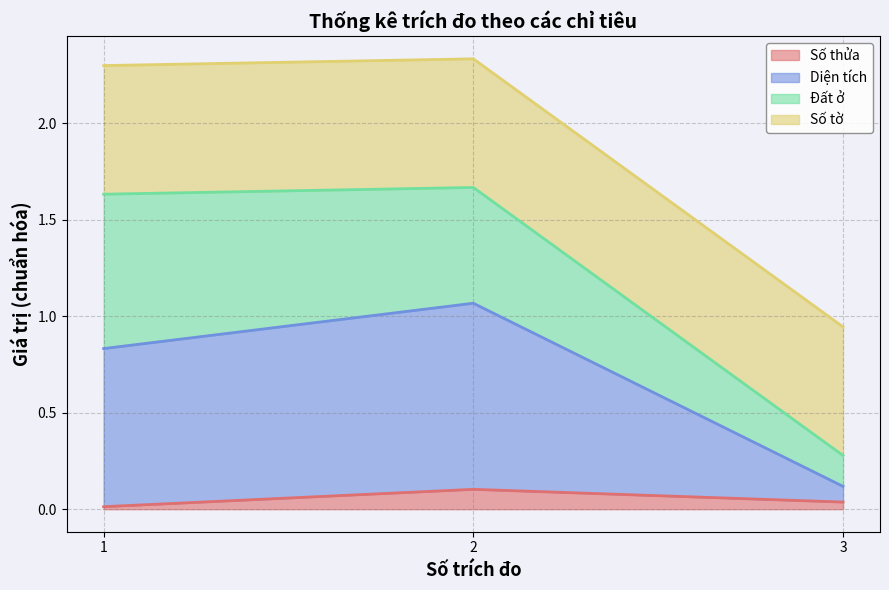

Which series changed the most between 1 and 3?

Diện tích